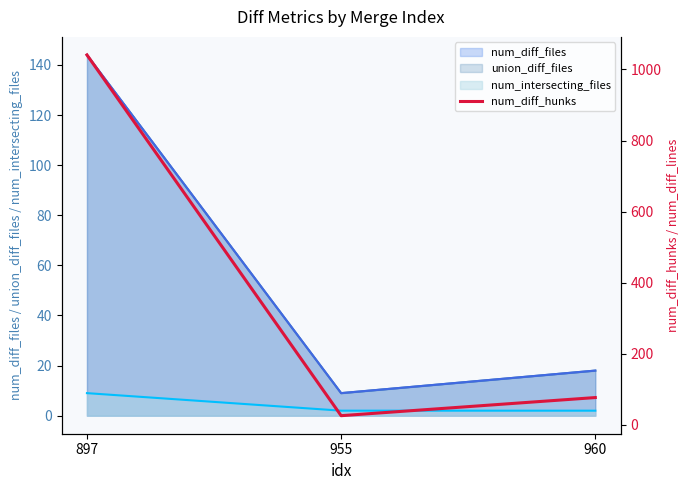

At which label is the value closest to 533?

960